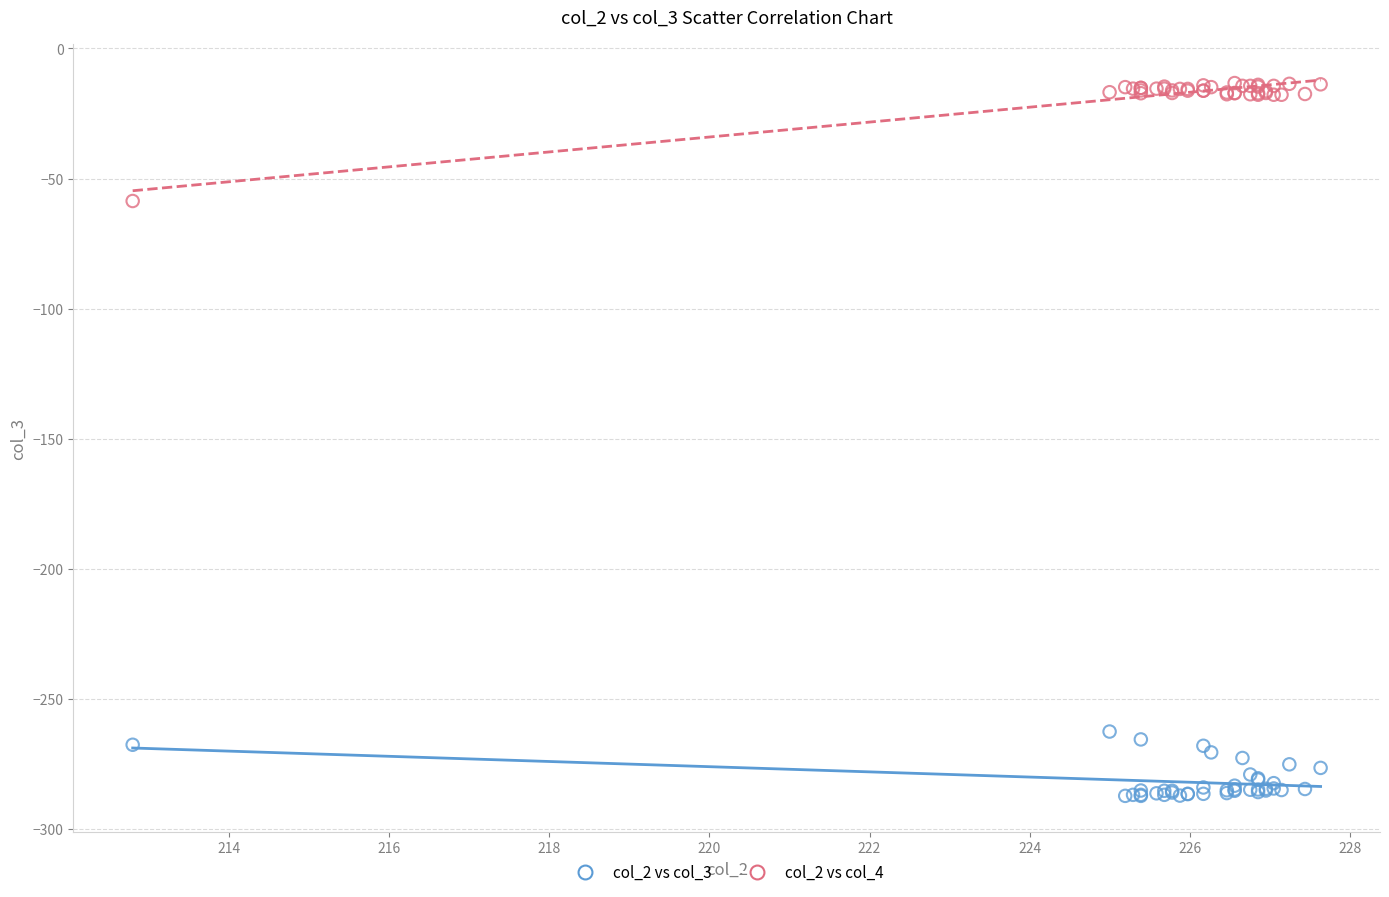

Across all series, what Y value is closest to -150?

-58.6